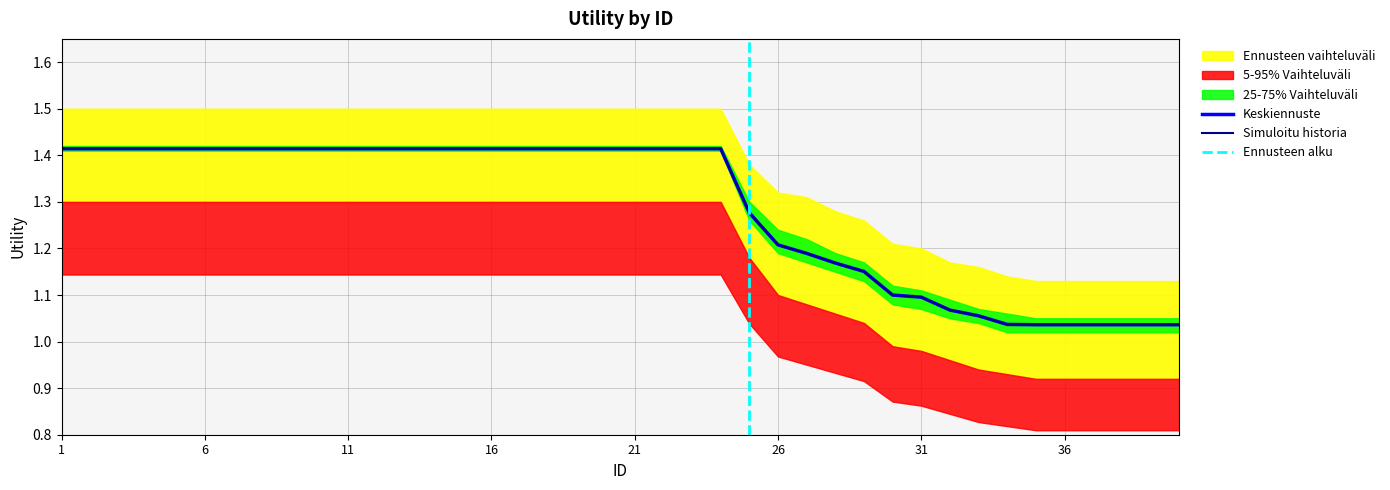

List the labels in order of value, largest first.

1, 2, 3, 4, 5, 6, 7, 8, 9, 10, 11, 12, 13, 14, 15, 16, 17, 18, 19, 20, 21, 22, 23, 24, 25, 26, 27, 28, 29, 30, 31, 32, 33, 34, 35, 36, 37, 38, 39, 40